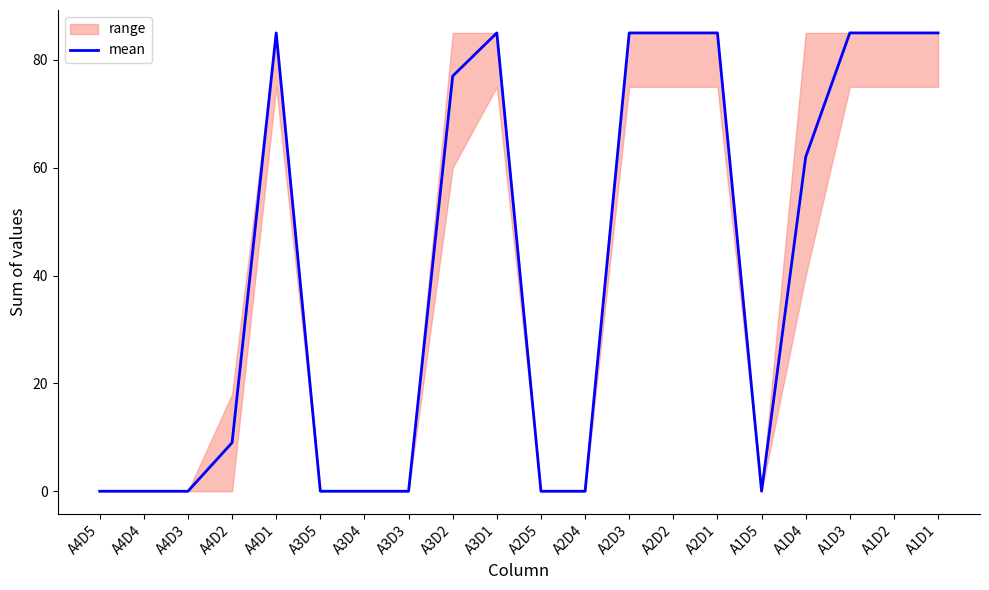

Between A3D3 and A4D3, which is larger?

A3D3